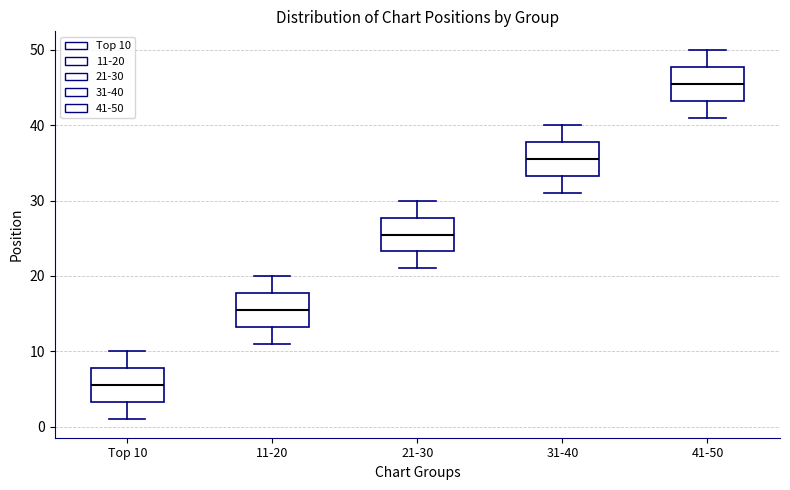

Where does the upper whisker of the box for 41-50 end on the y-axis? The values are not printed on the chart, so give them approximately, as read against the axis.

50